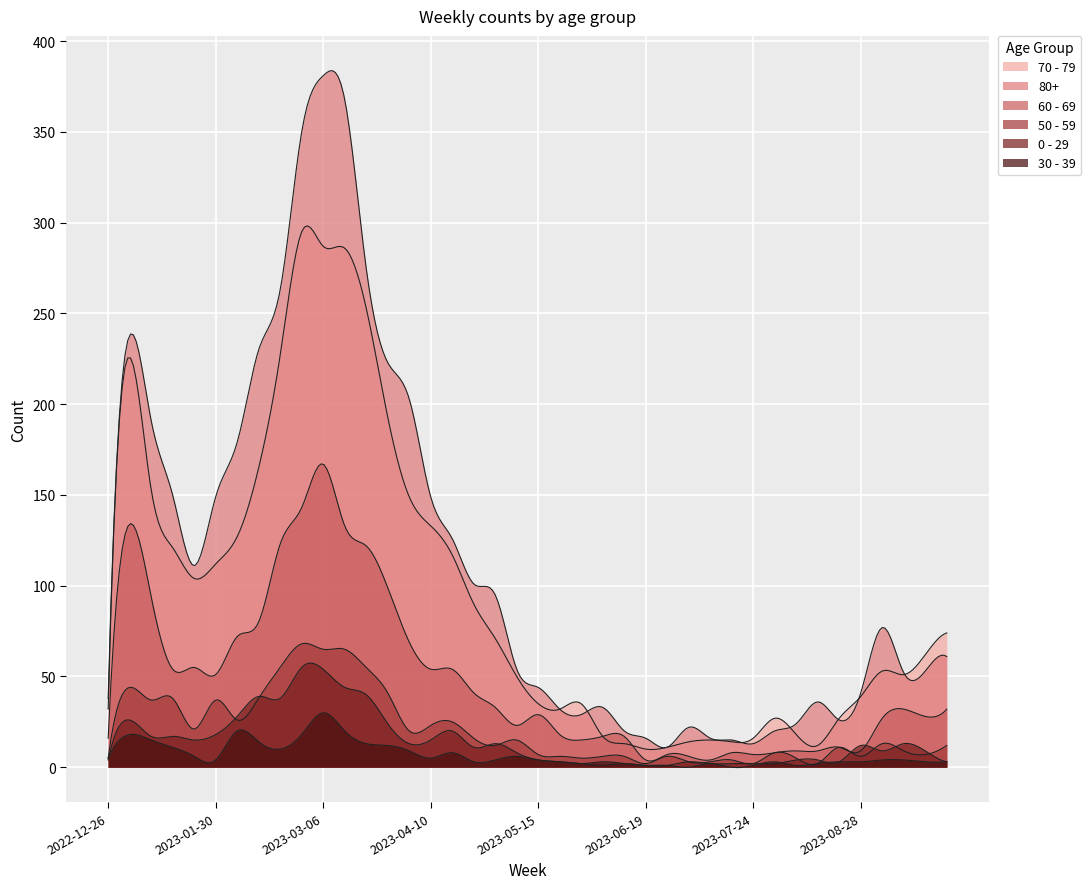

How many lines are shown in the chart?

6